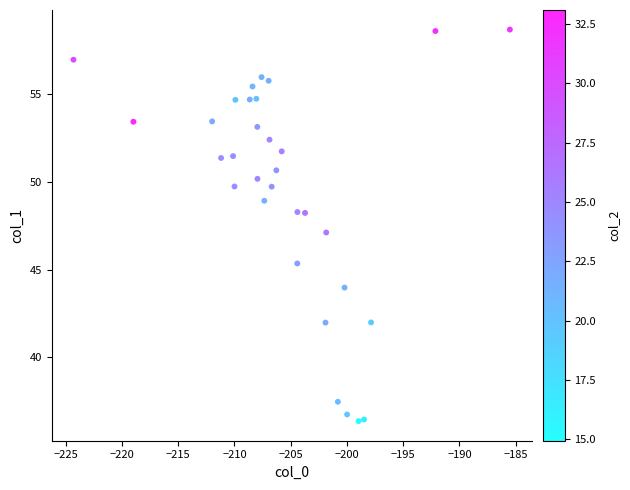

What is the range of X values (max minus min)?

38.8